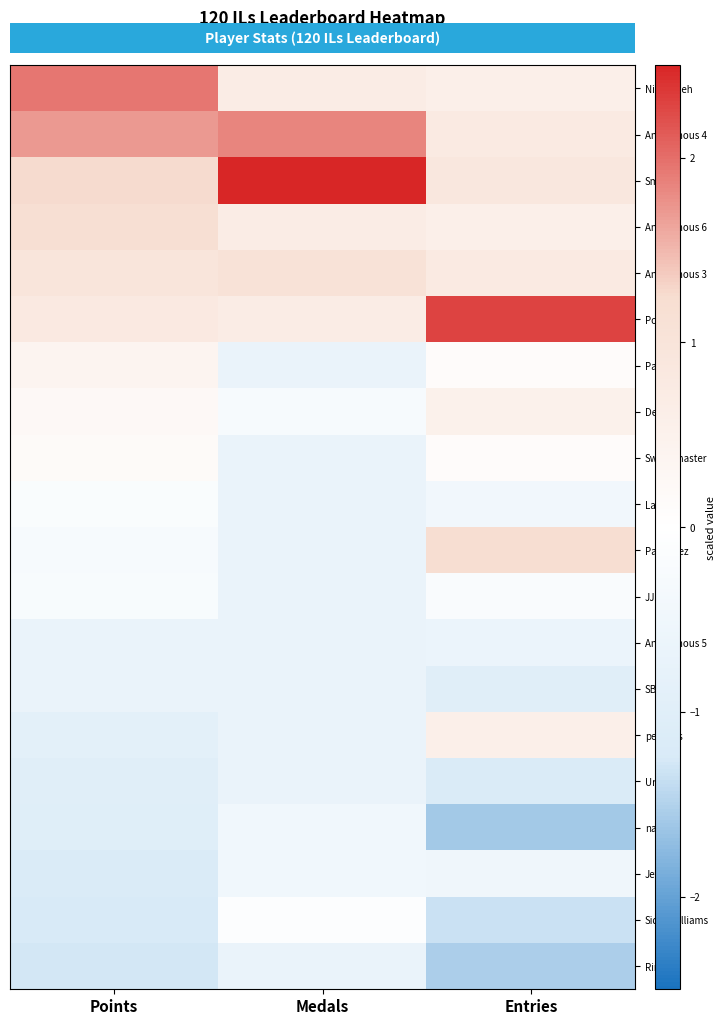

At Medals, list the series in order from smallest to largest.

Paper, Switchmaster, Larvitar, Pancakez, JJsrl, Anonymous 5, SB, peaches, Urbani, Rimato, nanashi, Jeff, Despin, SidedWilliams, Nindiddeh, Anonymous 6, Pogo, Anonymous 3, Anonymous 4, Sm27